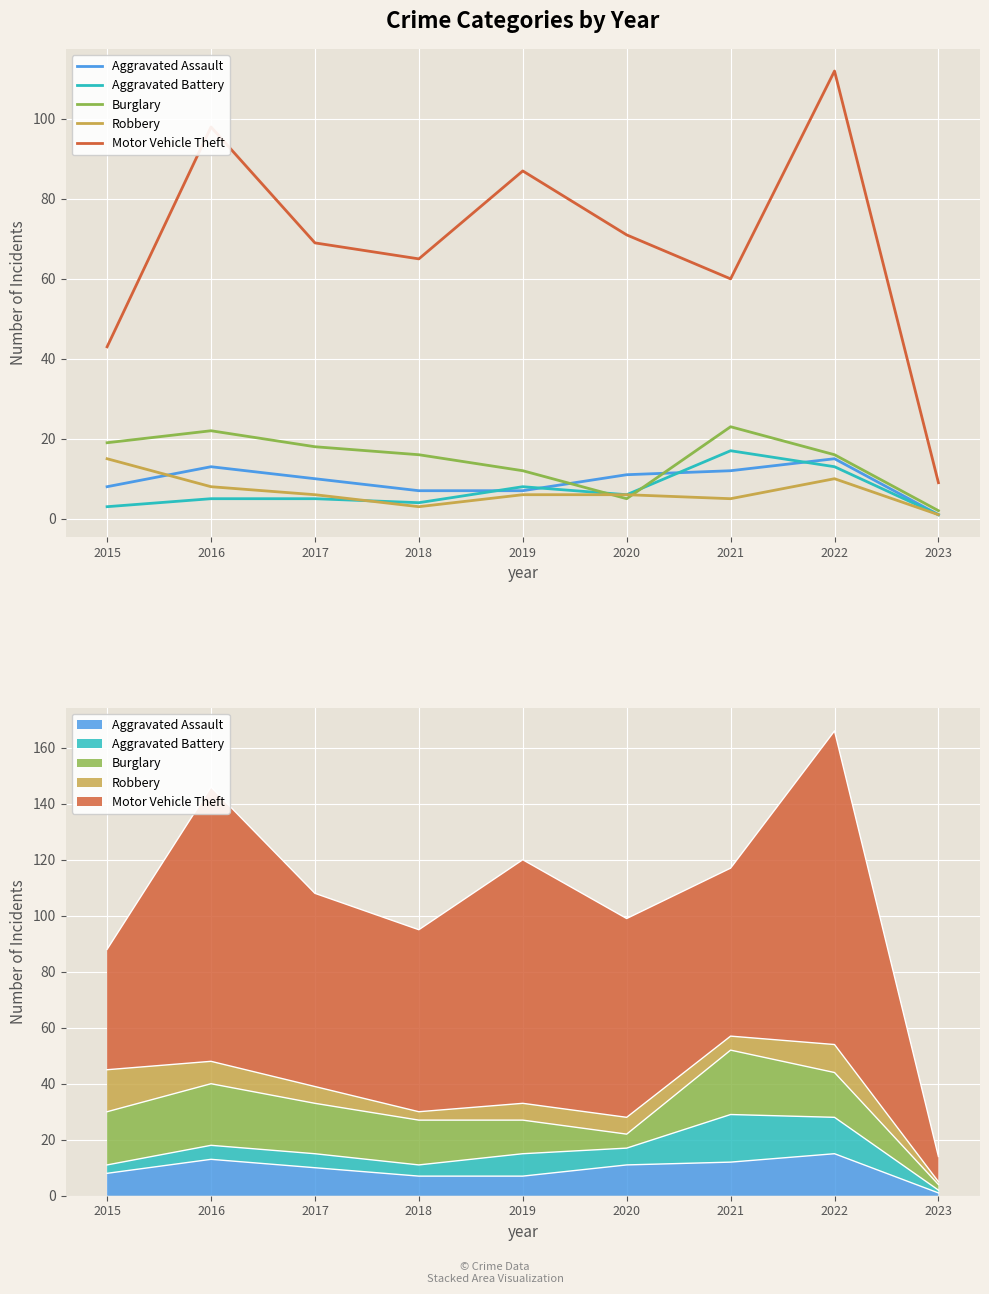

The Aggravated Battery series shows 17 at 2022. True or false?

False